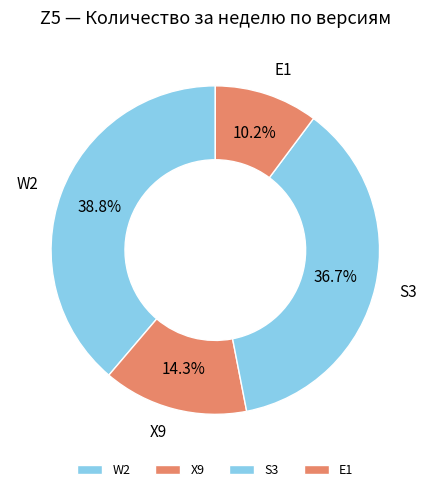

What is the total percentage of X9 and S3?

51.0%